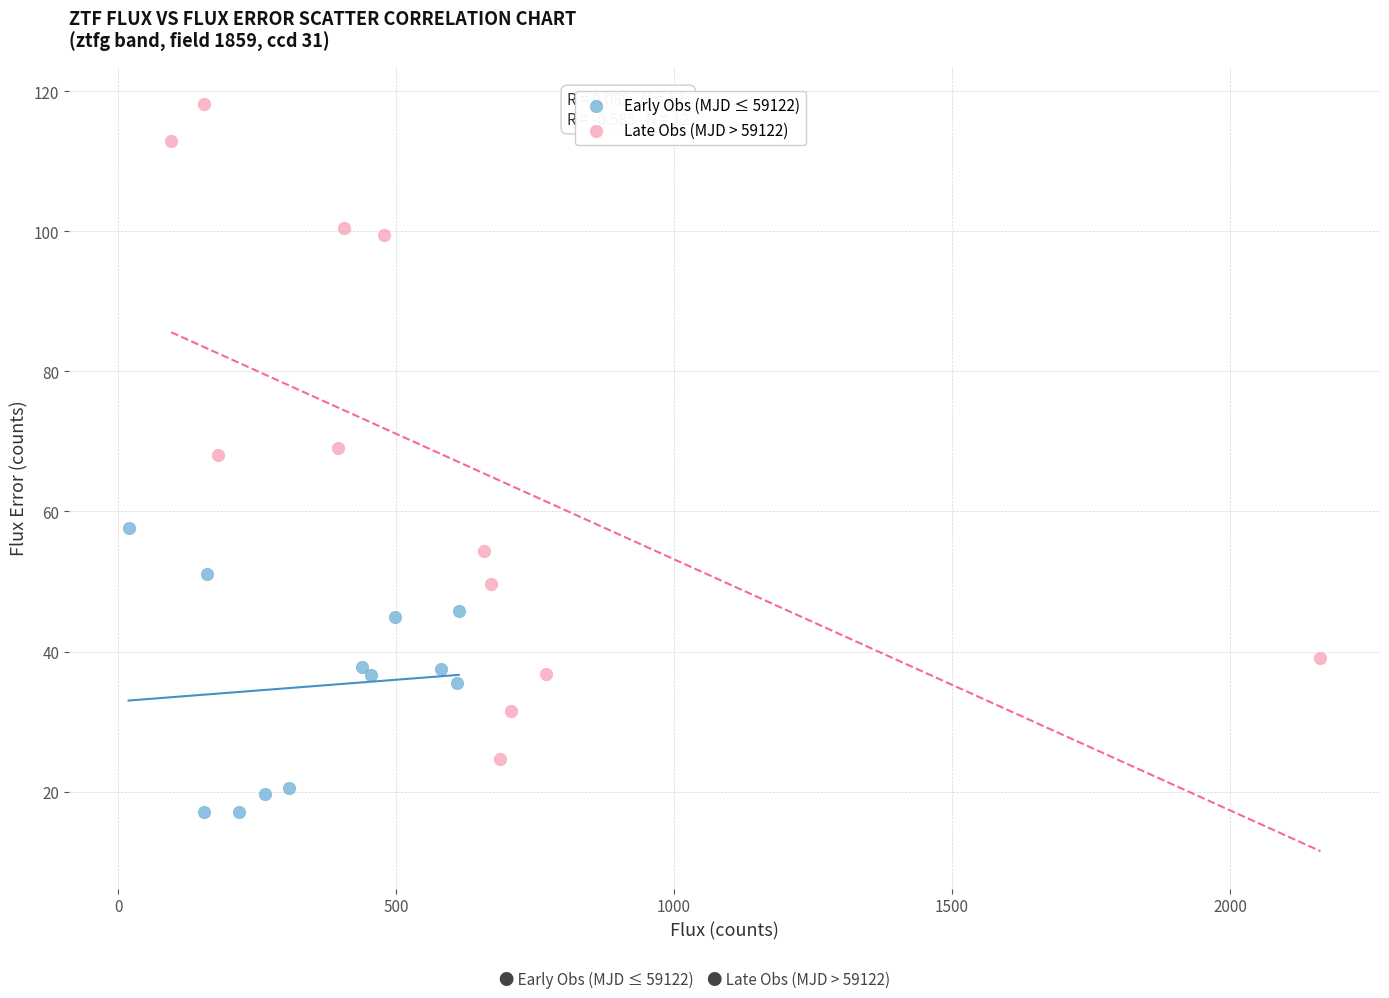

Which series reaches the maximum Y coordinate?

Late Obs (MJD > 59122)